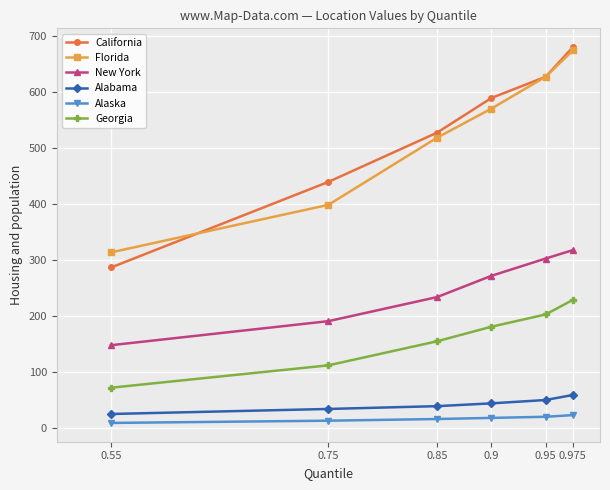

What is the minimum value for Georgia?

72